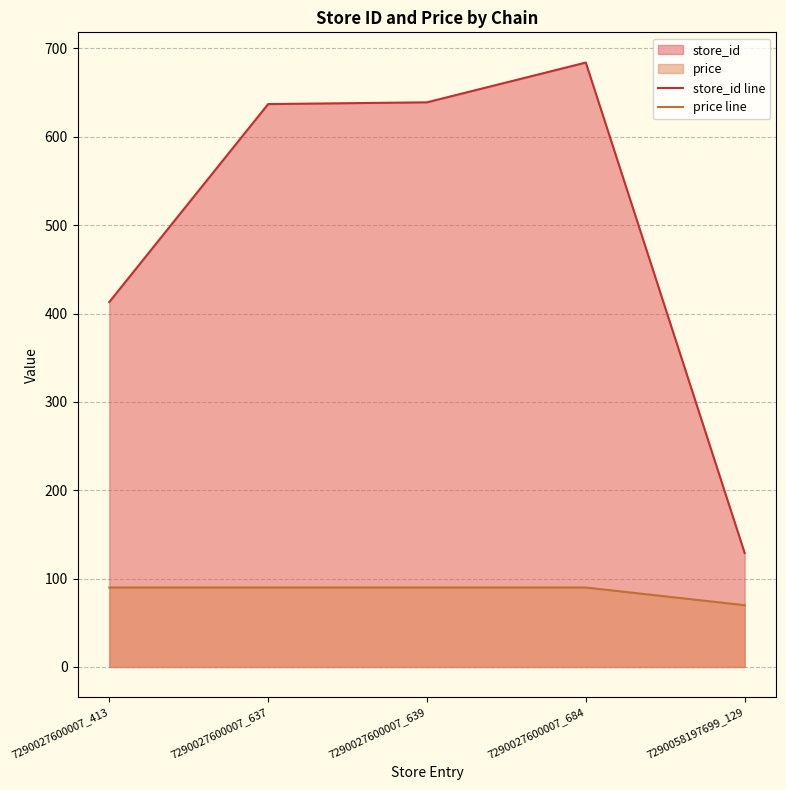

What is the sum of all price line values?

429.5